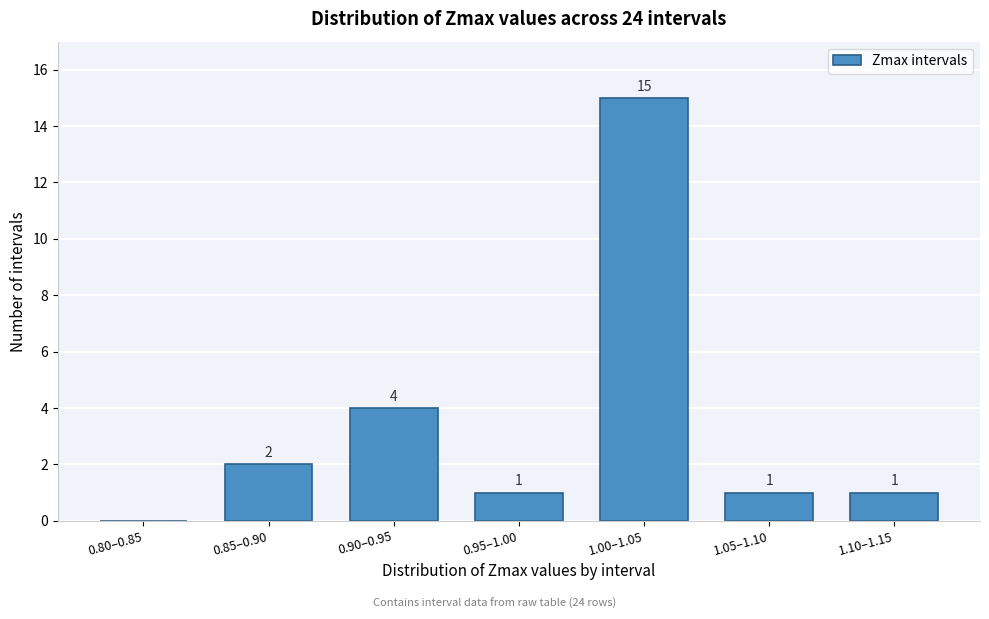

Reading left to right, what are all the values shown in this chart?

0.80–0.85=0	0.85–0.90=2	0.90–0.95=4	0.95–1.00=1	1.00–1.05=15	1.05–1.10=1	1.10–1.15=1